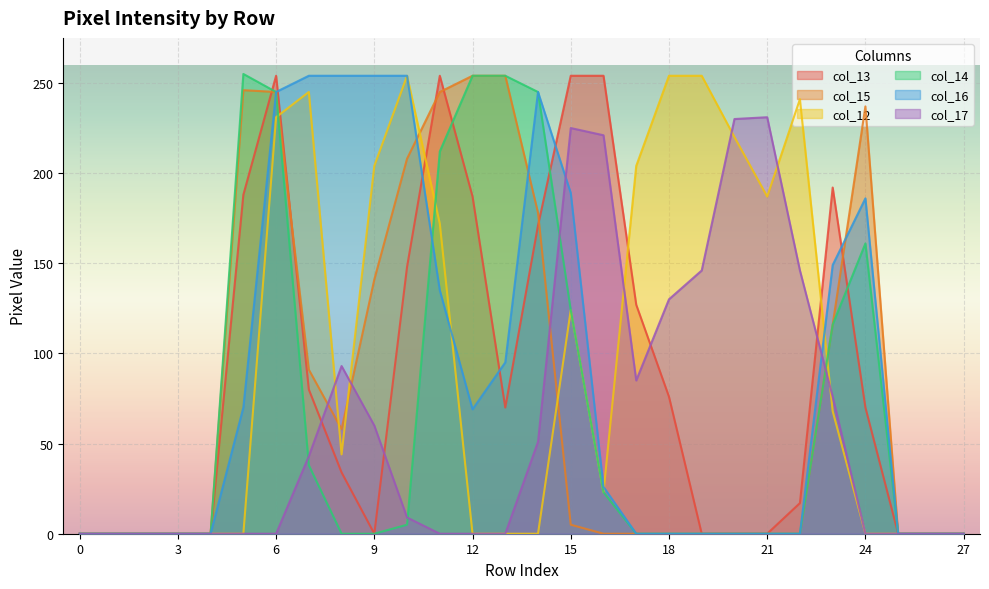

Which series has the largest total across all categories?

col_12